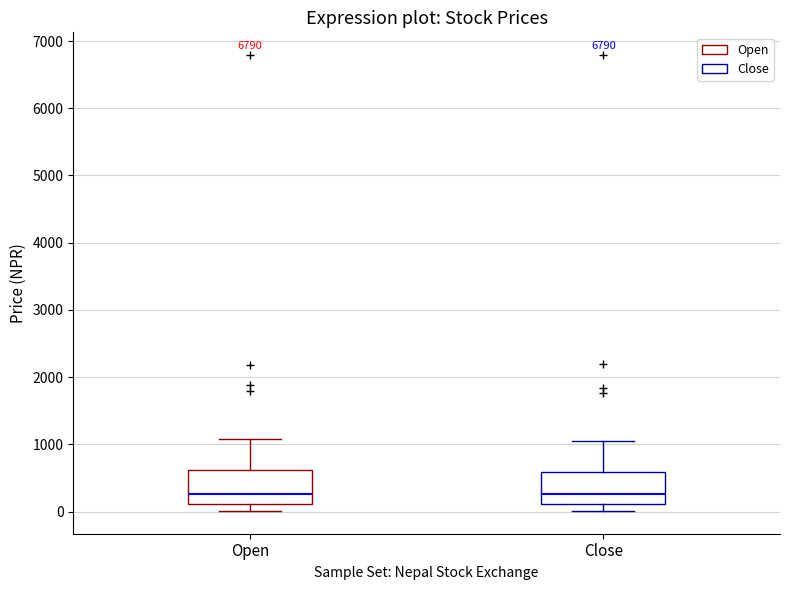

Reading left to right, read every box against the y-axis: the position of its median line, the range the box covers, and the ends of its whiskers. The values are not printed on the chart, so give them approximately, as read against the axis.

Open: median 300, box 100 to 600, whiskers 0 to 1100
Close: median 300, box 100 to 600, whiskers 0 to 1000